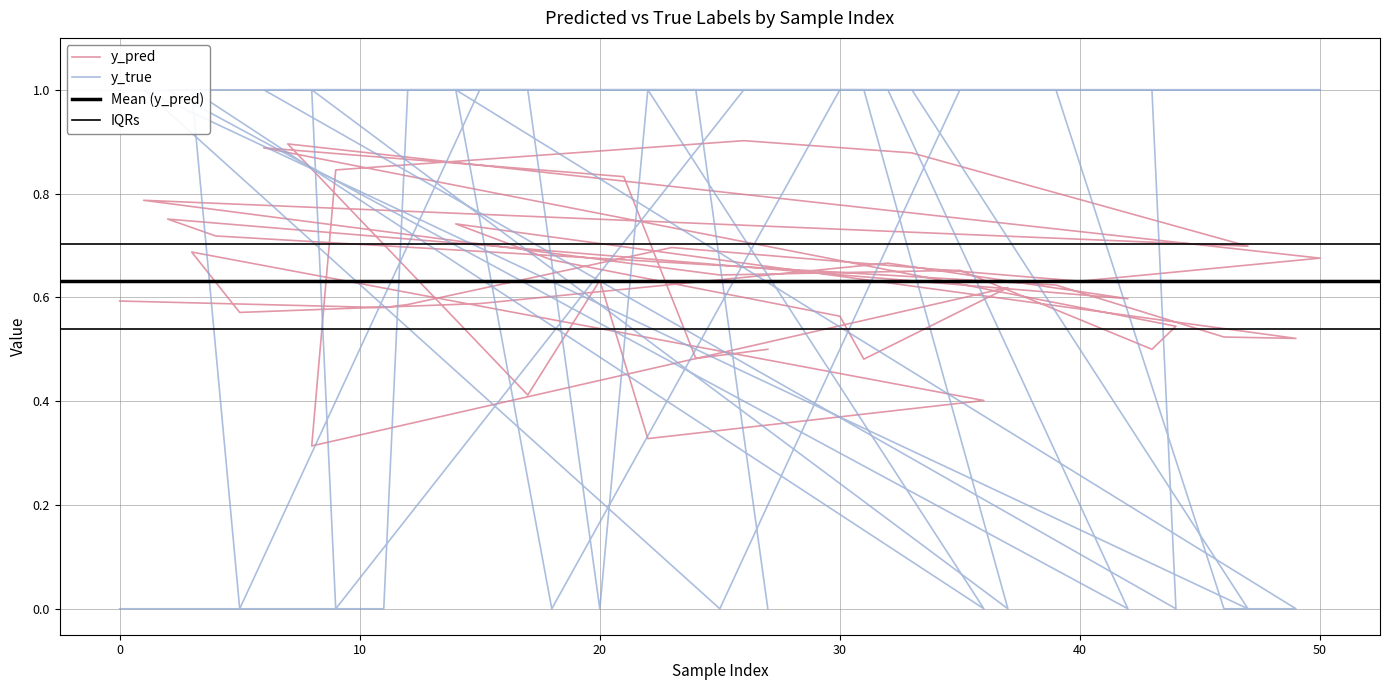

How many data points in y_true are less than 1?

15